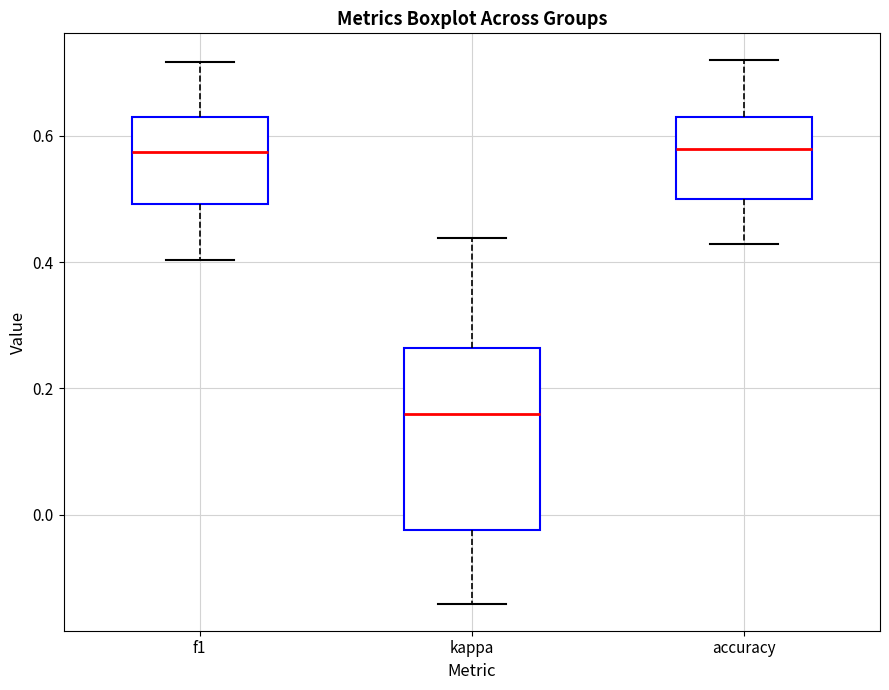

Reading left to right, read every box against the y-axis: the position of its median line, the range the box covers, and the ends of its whiskers. The values are not printed on the chart, so give them approximately, as read against the axis.

f1: median 0.58, box 0.50 to 0.62, whiskers 0.40 to 0.72
kappa: median 0.16, box -0.02 to 0.26, whiskers -0.14 to 0.44
accuracy: median 0.58, box 0.50 to 0.62, whiskers 0.42 to 0.72